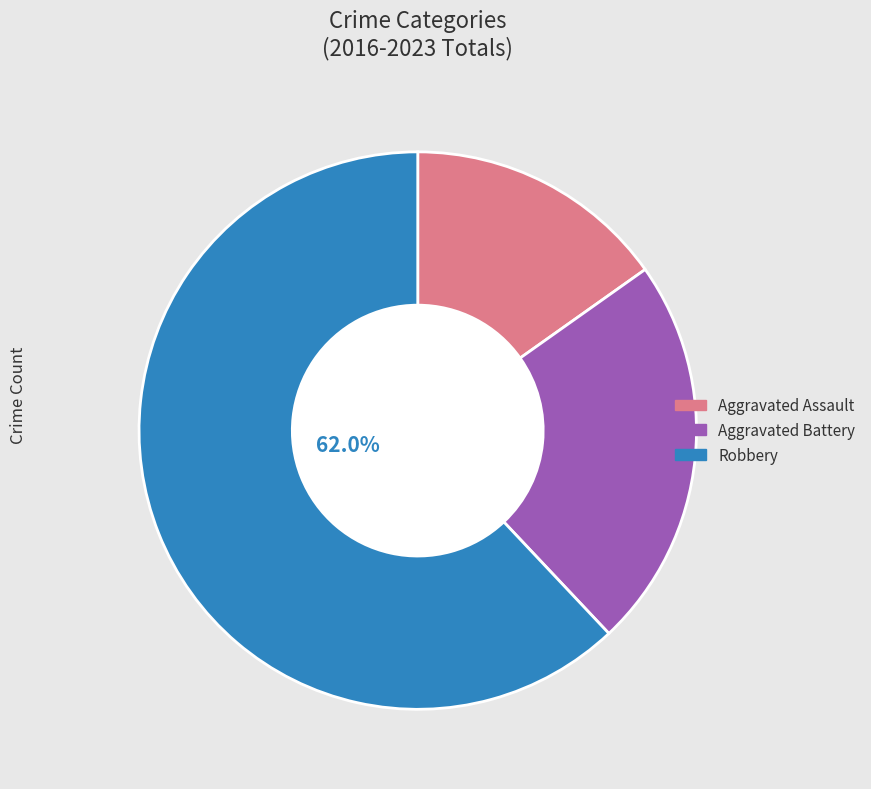

Is there a majority slice in this chart?

Yes